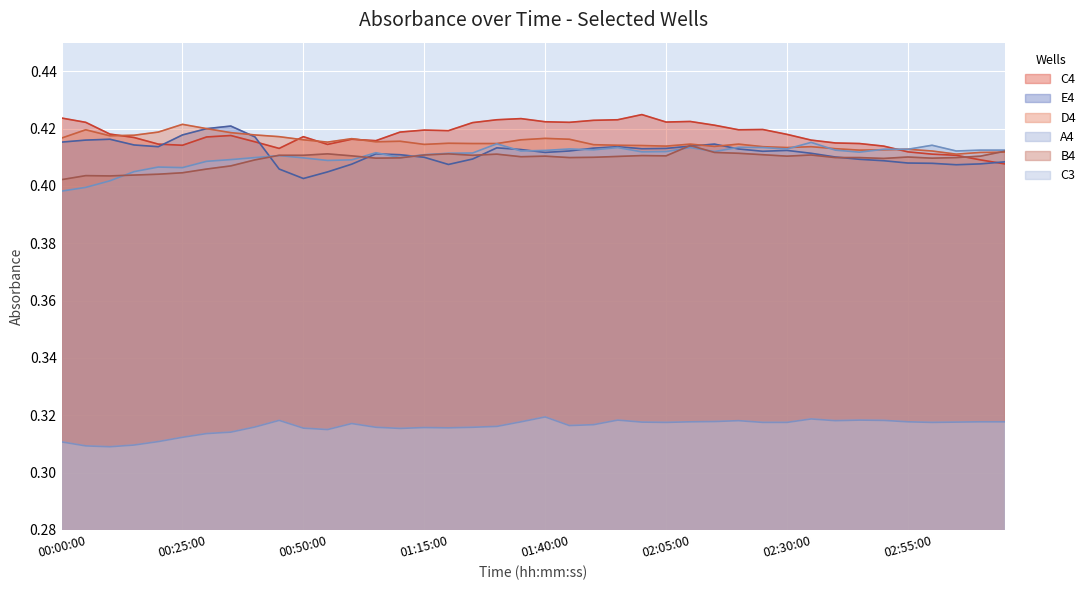

Which series ends up on top after the final intersection of E4 and A4?

A4